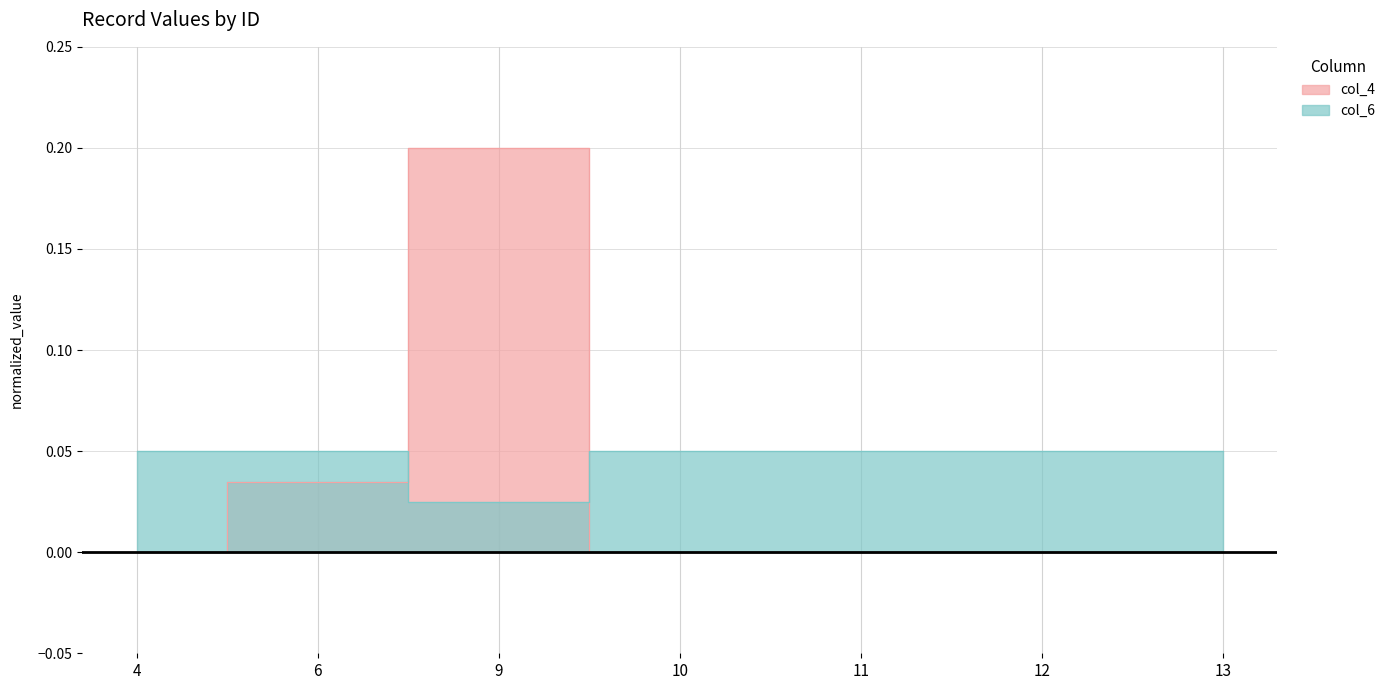

What is the value of the col_4 point at the 3rd from the left?

0.2